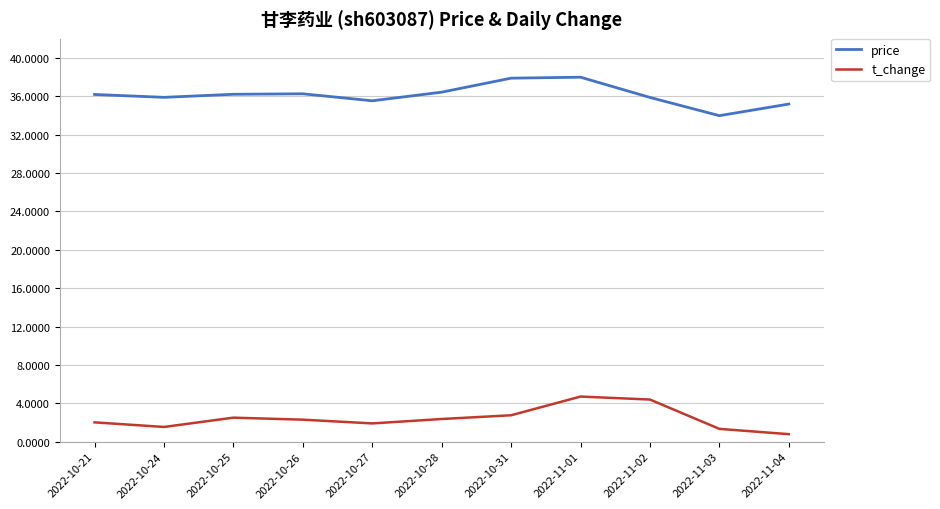

Rank the series at 2022-11-03 from lowest to highest value.

t_change, price